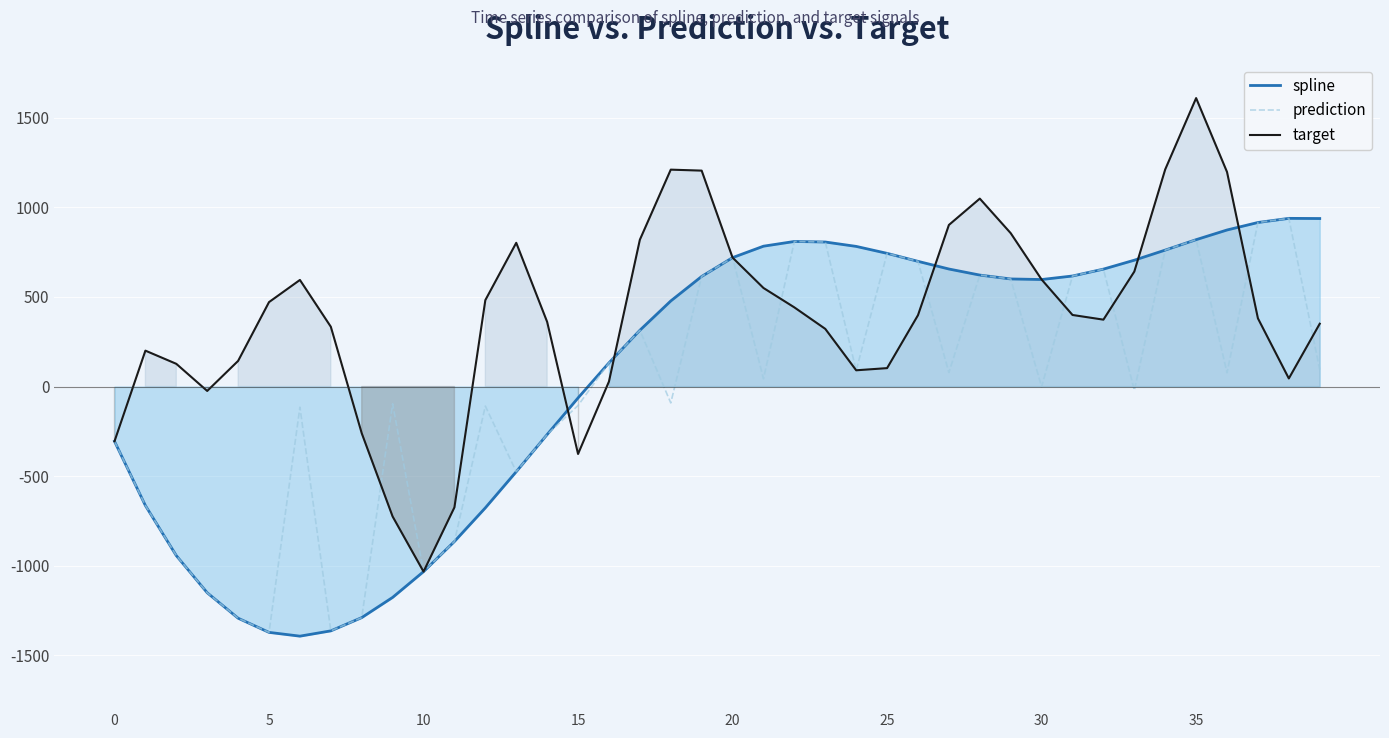

Which series has the widest spread of values?

target